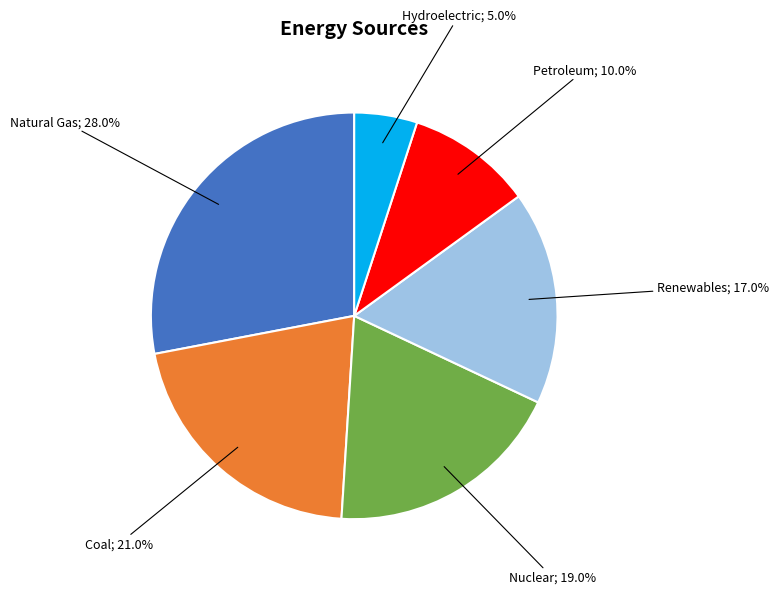

Does any single category account for the majority?

No